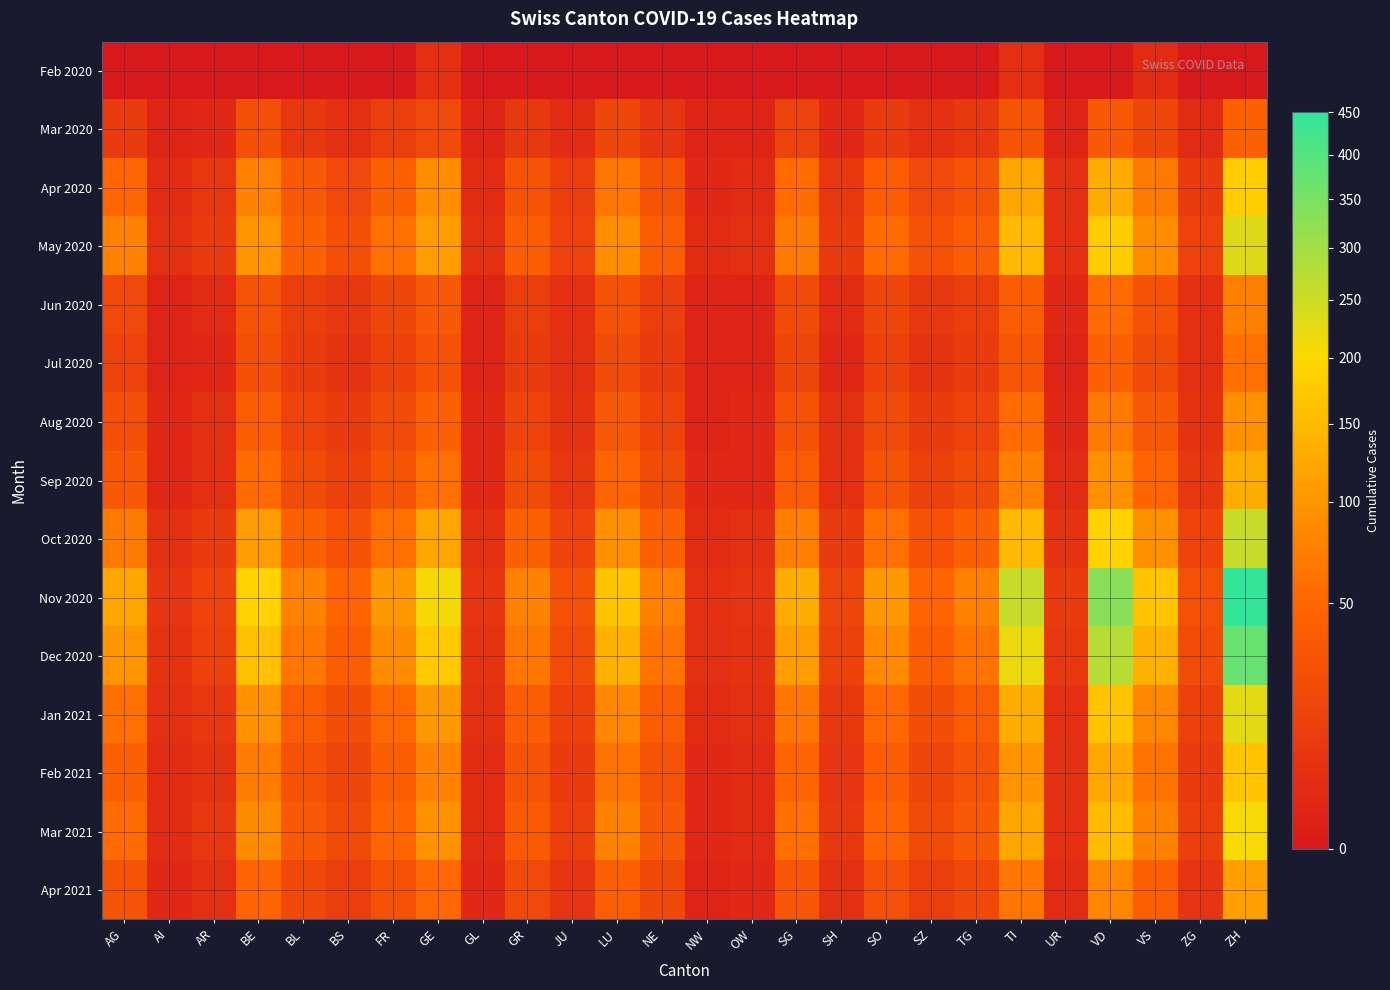

Rank the series at NW from highest to lowest value.

Nov 2020, Dec 2020, May 2020, Oct 2020, Jan 2021, Apr 2020, Sep 2020, Feb 2021, Mar 2021, Mar 2020, Jun 2020, Jul 2020, Aug 2020, Apr 2021, Feb 2020